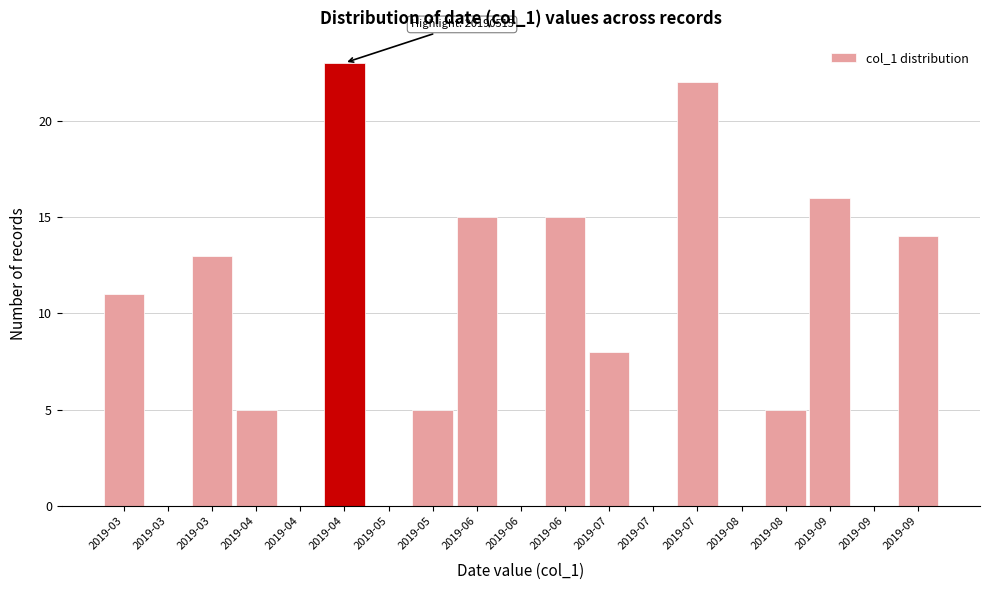

How many categories are shown in the chart?

19